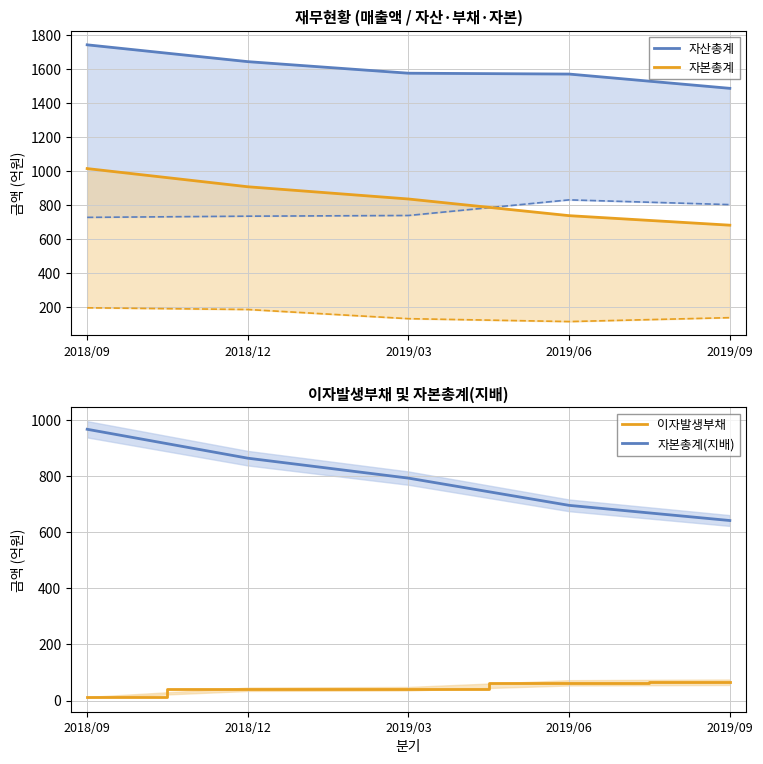

True or false: 이자발생부채 and 자산총계 intersect in this chart.

False